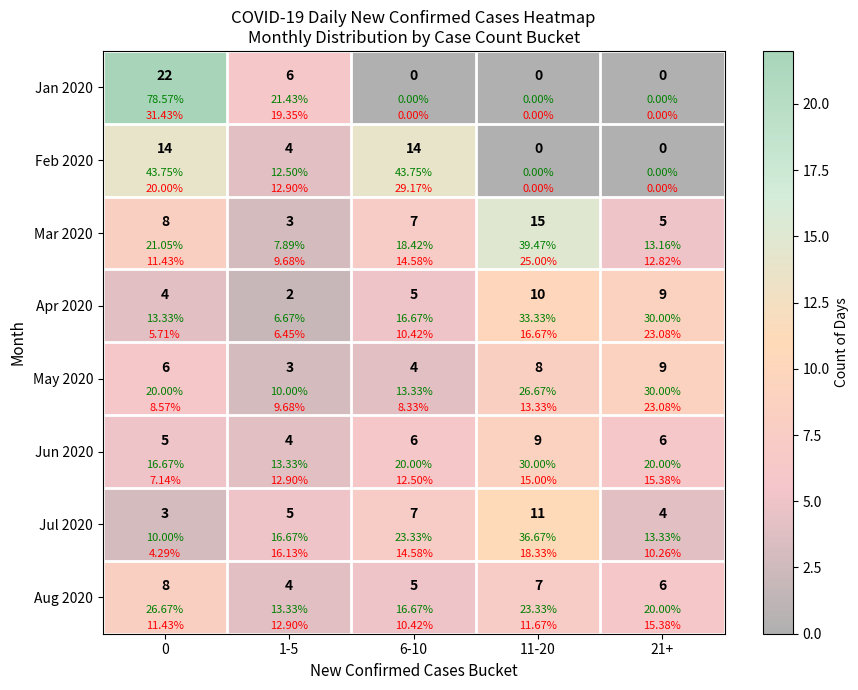

At which category does the chart reach its minimum across all series?

6-10